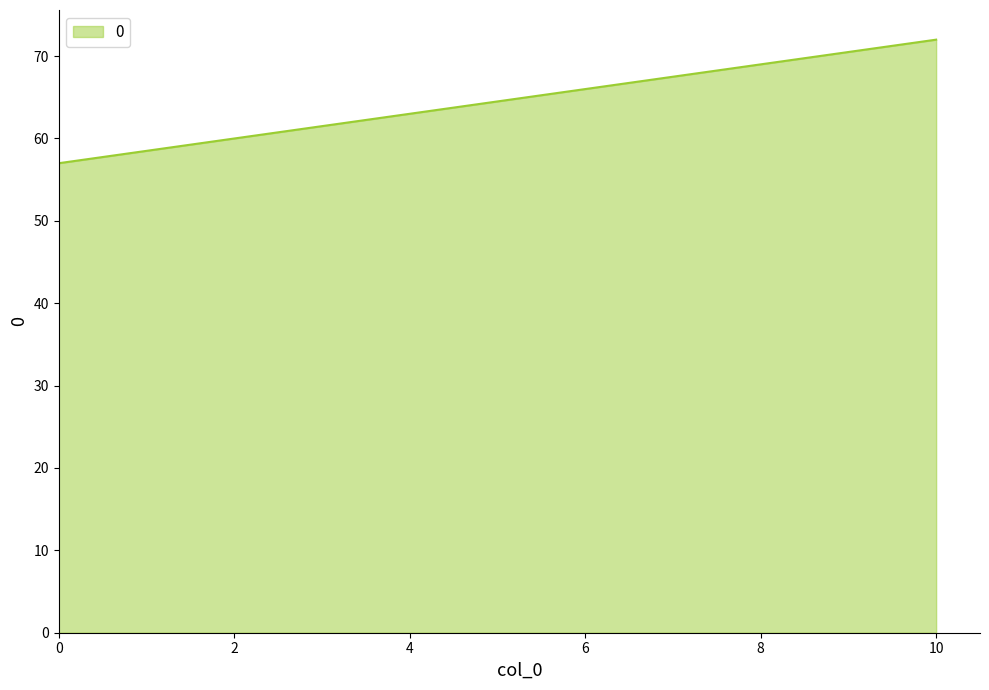

What is the difference between the maximum and minimum values?

15.0